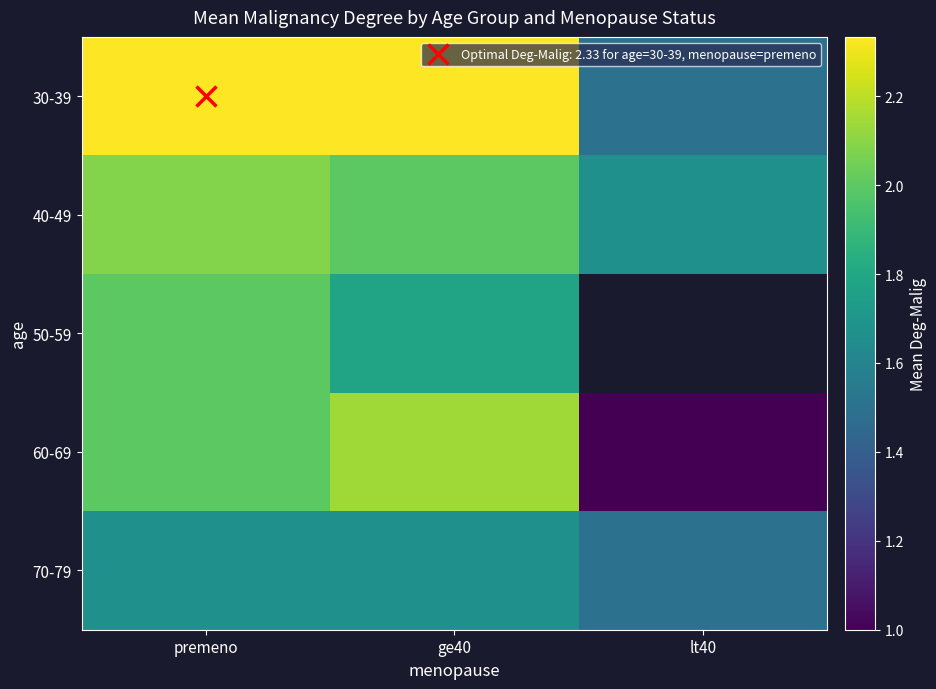

What is the average value of the 70-79 series?

1.6